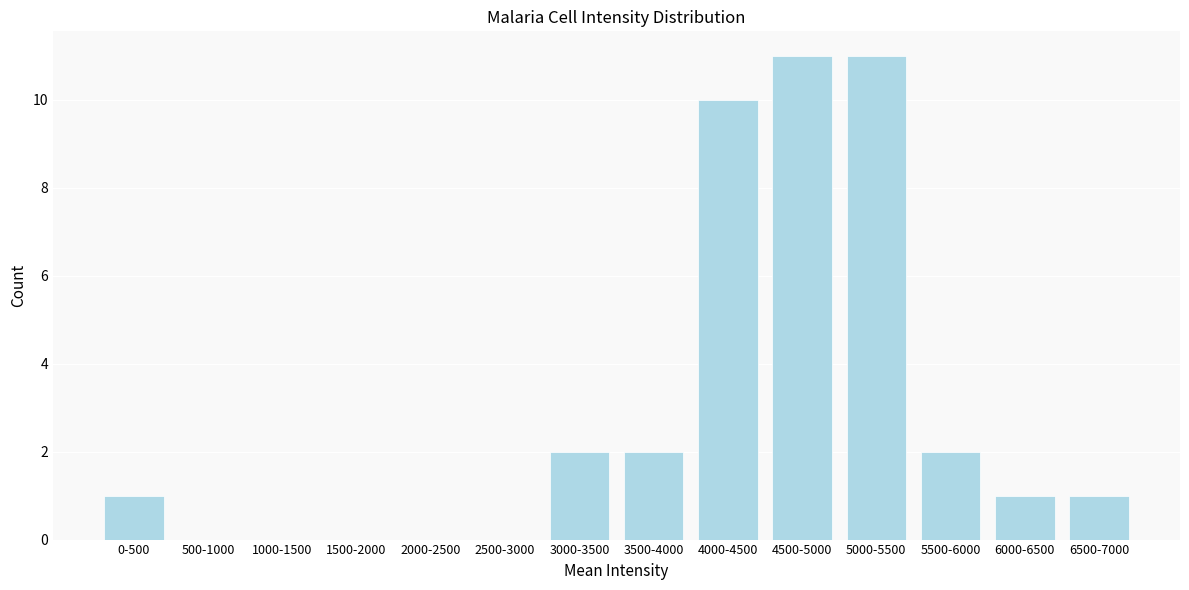

Reading left to right, transcribe all the data shown in this chart.

0-500=1	500-1000=0	1000-1500=0	1500-2000=0	2000-2500=0	2500-3000=0	3000-3500=2	3500-4000=2	4000-4500=10	4500-5000=11	5000-5500=11	5500-6000=2	6000-6500=1	6500-7000=1